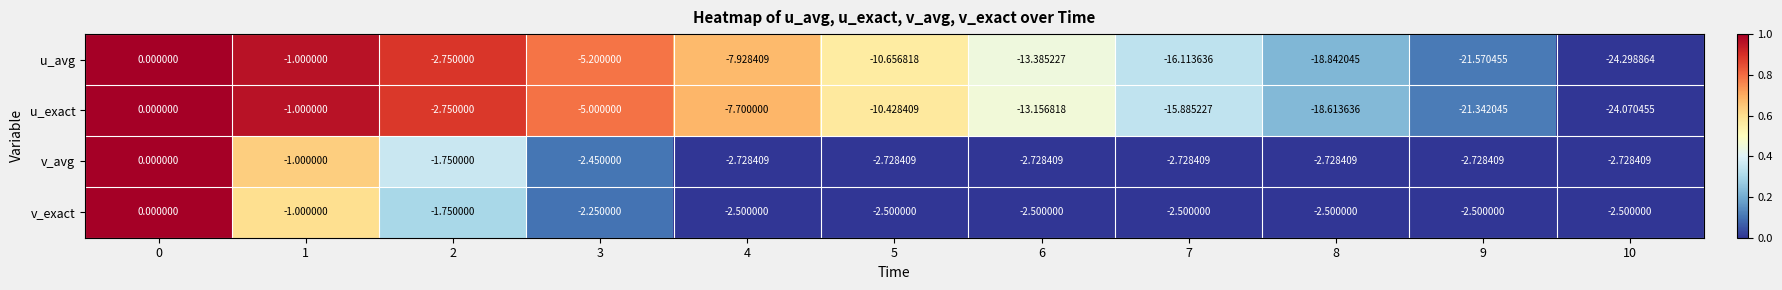

Which series has the largest total across all categories?

v_exact